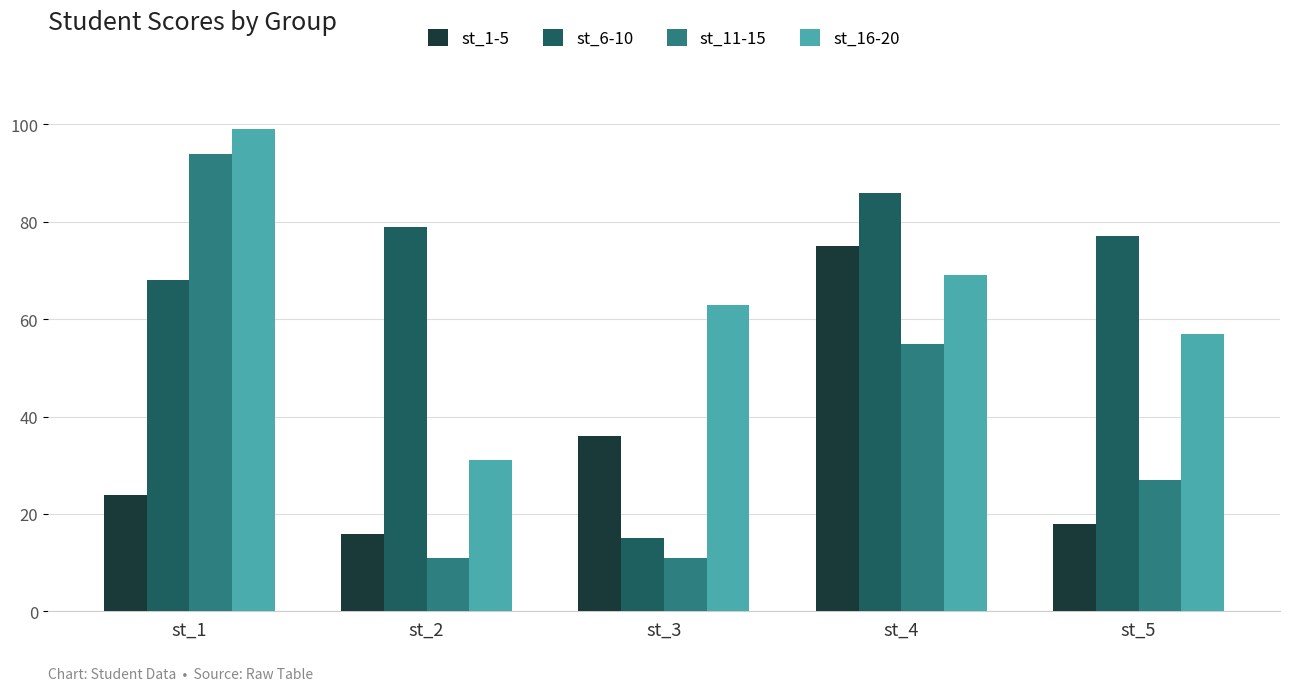

What is the smallest value displayed?

11